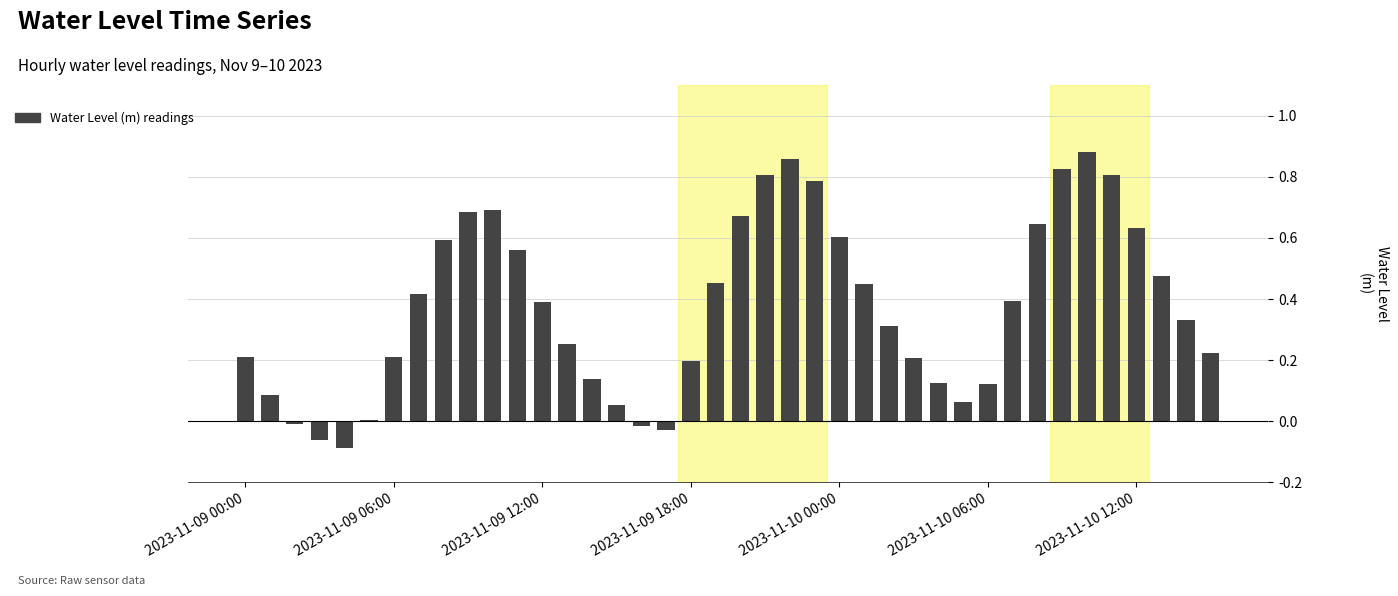

What is the sum of all values?

15.0